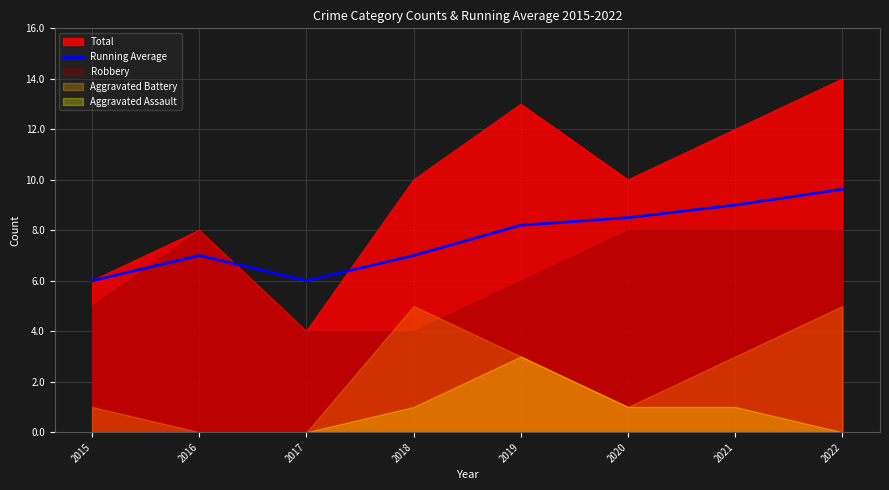

What is the value of the 5th point from the left?

8.2